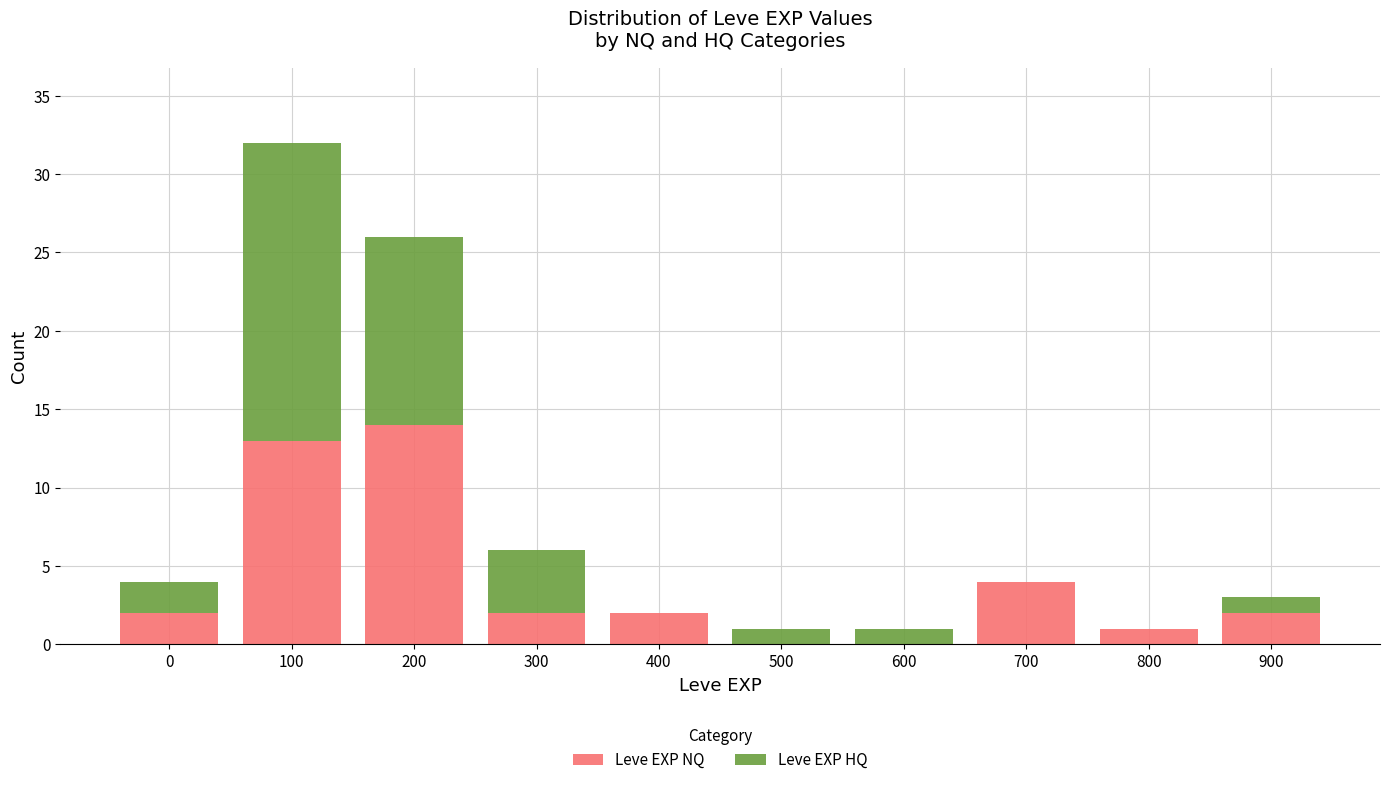

Reading right to left, what are the values for Leve EXP NQ?

900=2	800=1	700=4	600=0	500=0	400=2	300=2	200=14	100=13	0=2